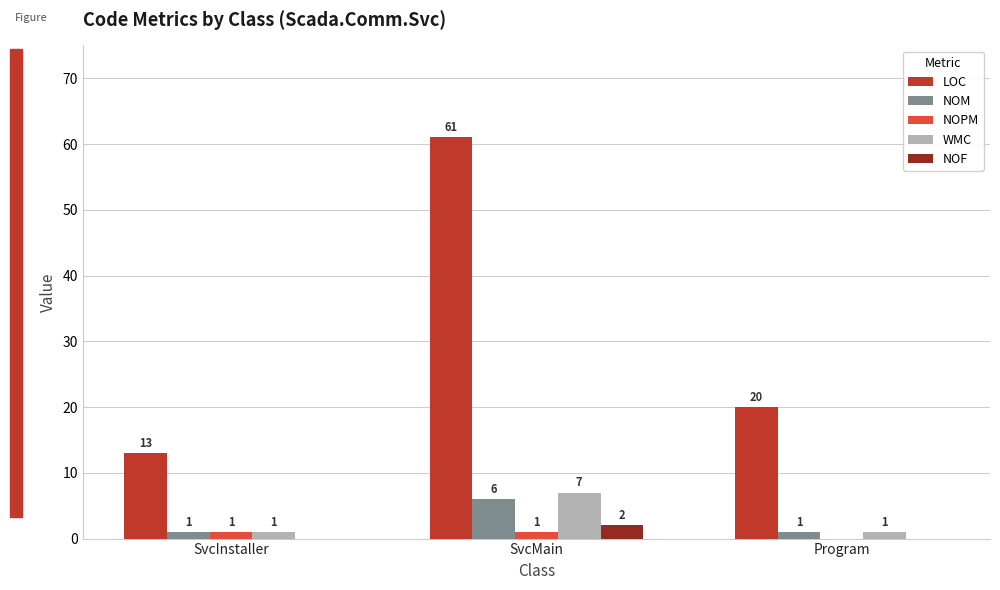

What is the total value across all series at Program?

22